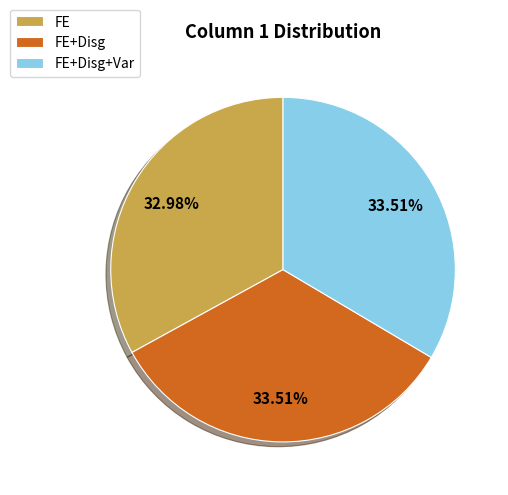

Which category has the smallest portion of the pie?

FE